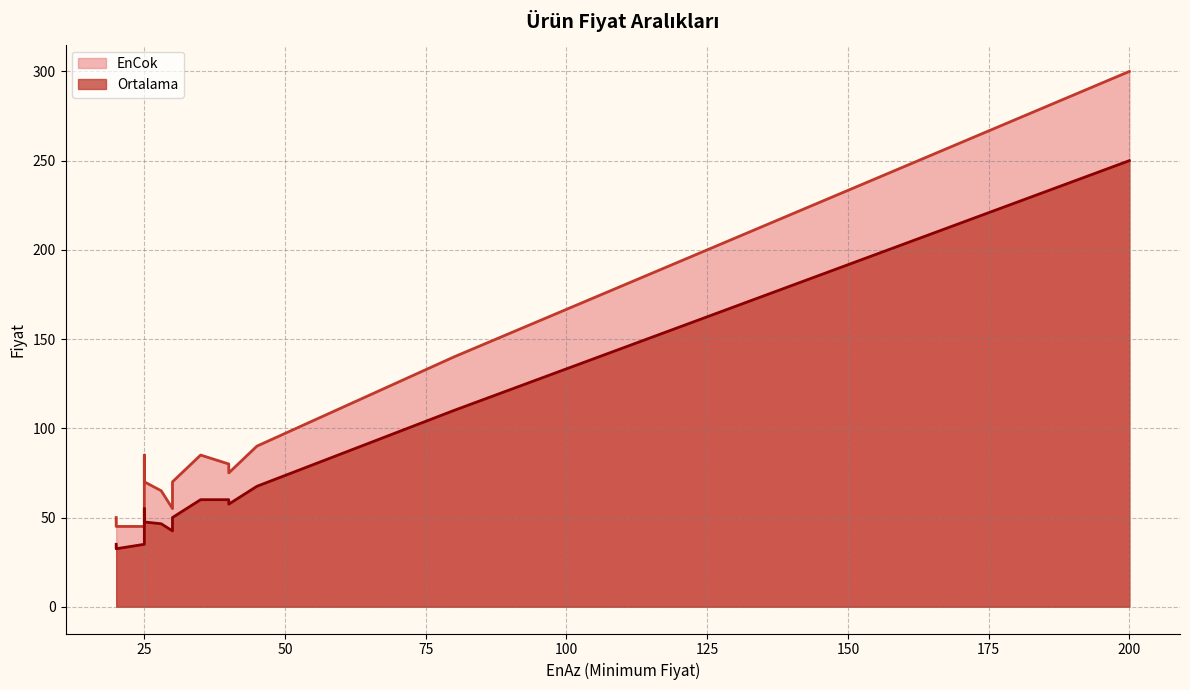

Is it true that EnCok equals 16.3 at BİBER SİVRİ?

False